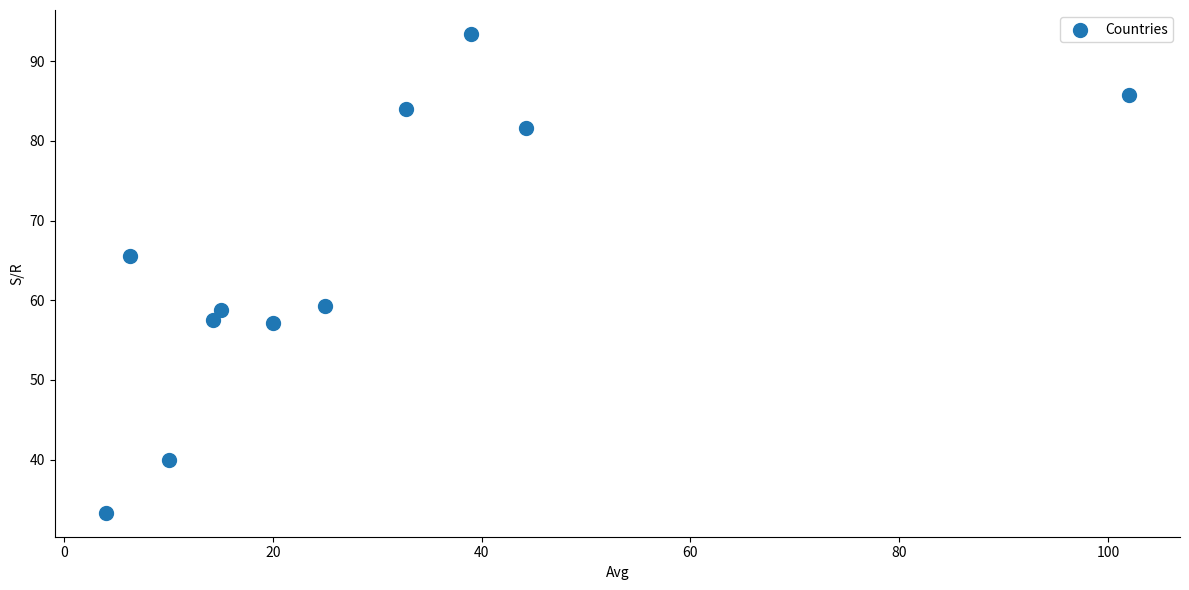

What is the range of Y values (max minus min)?

60.1